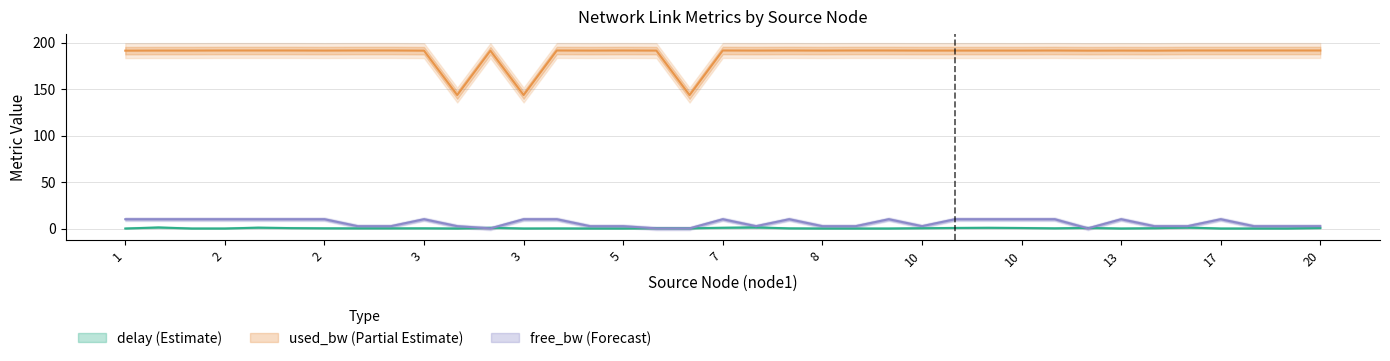

What is the difference between the second highest and second lowest values in the used_bw series?

47.9